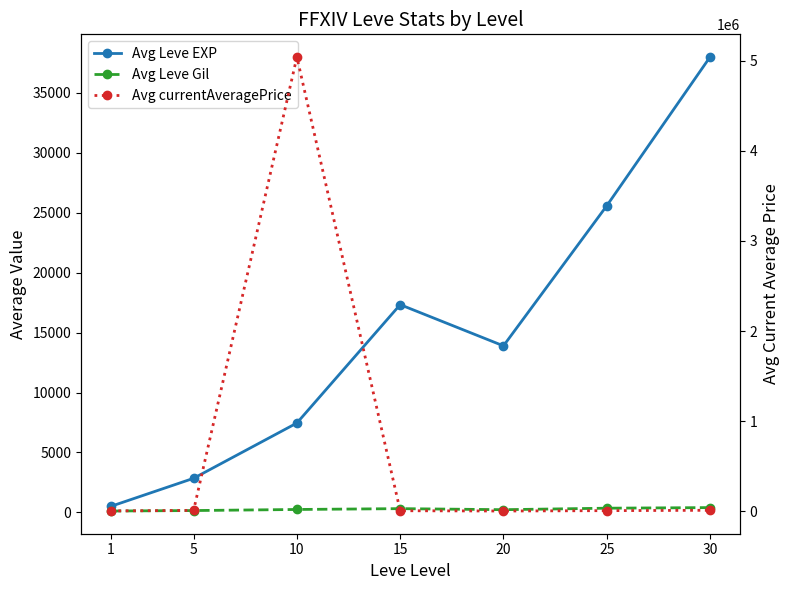

Where do Avg currentAveragePrice and Avg Leve EXP first cross each other?

10 and 15